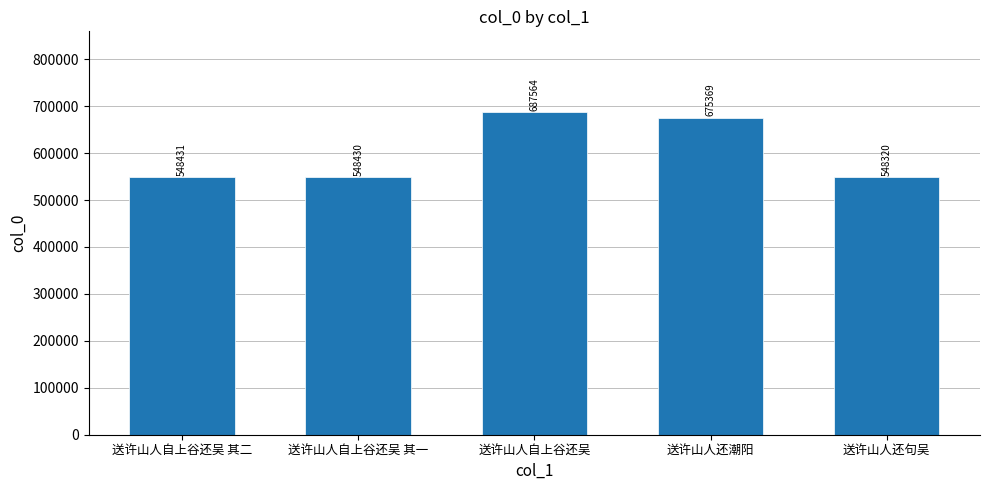

True or false: the data shows 548320 at 送许山人还句吴.

True